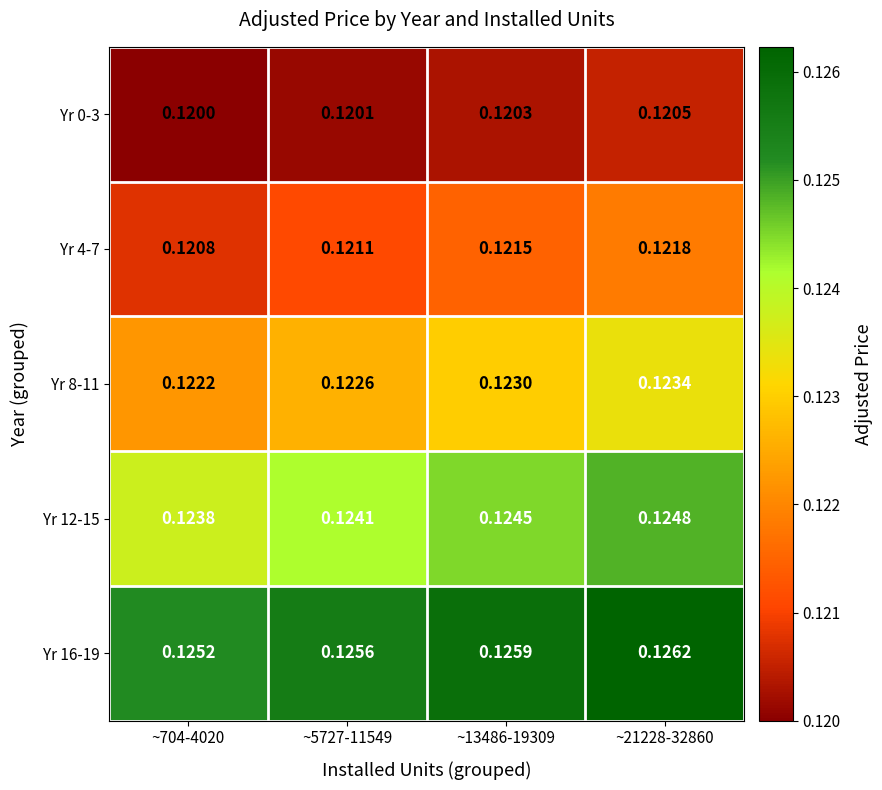

What is the smallest value displayed?

0.1